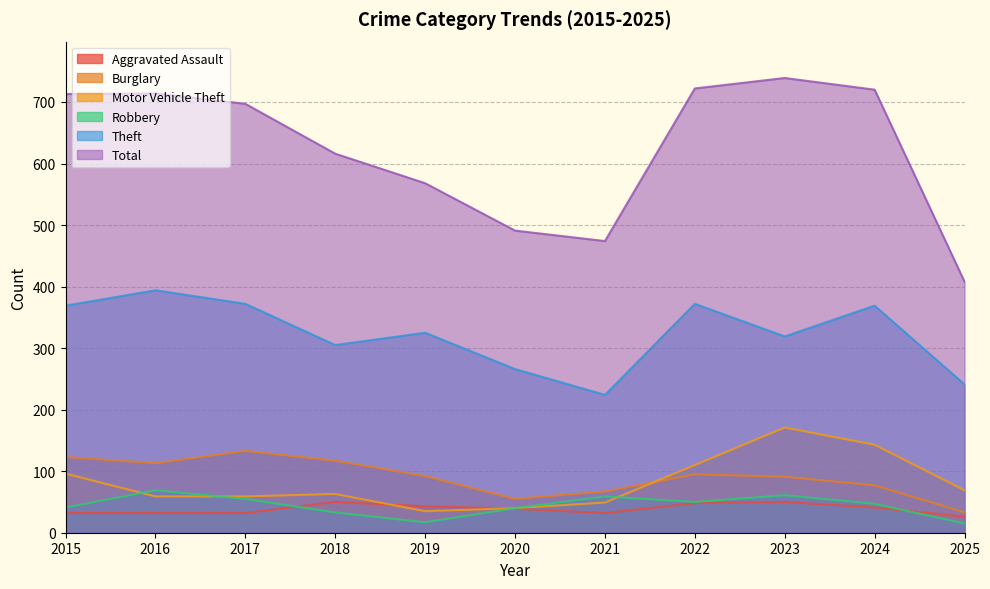

What is the smallest value displayed?

15